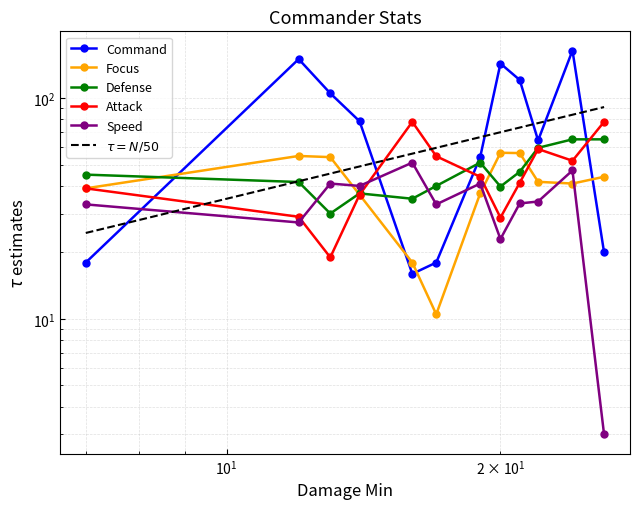

How many interior local valleys does the Attack series have?

3